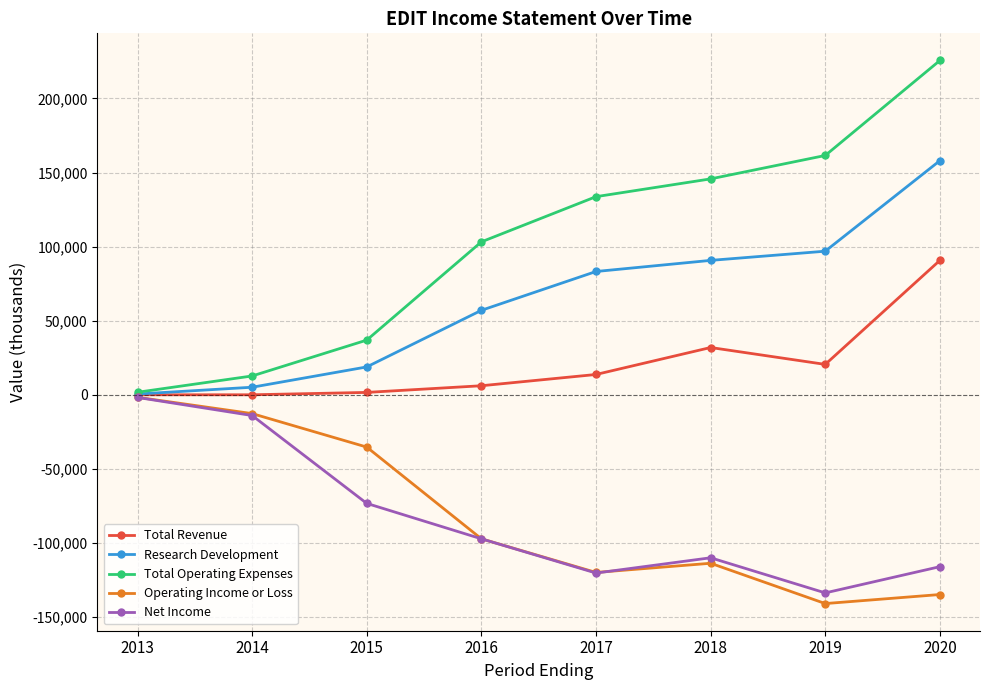

Which series has the largest total across all categories?

Total Operating Expenses